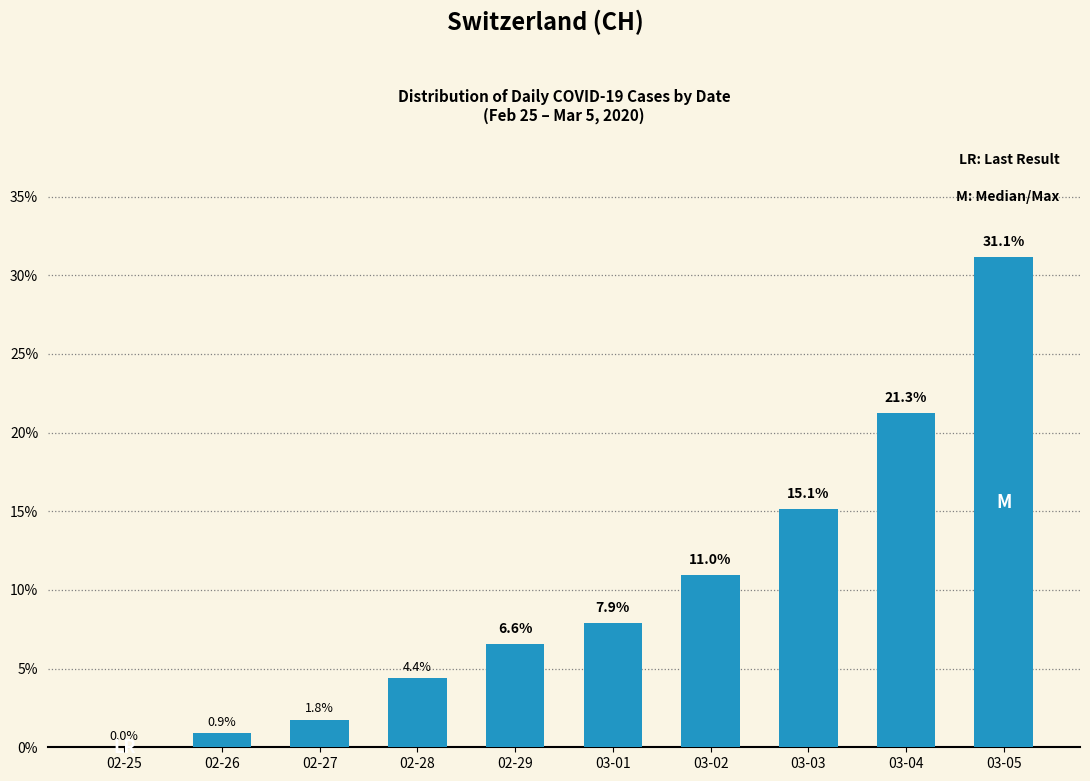

Which label corresponds to the largest value in the chart?

03-05